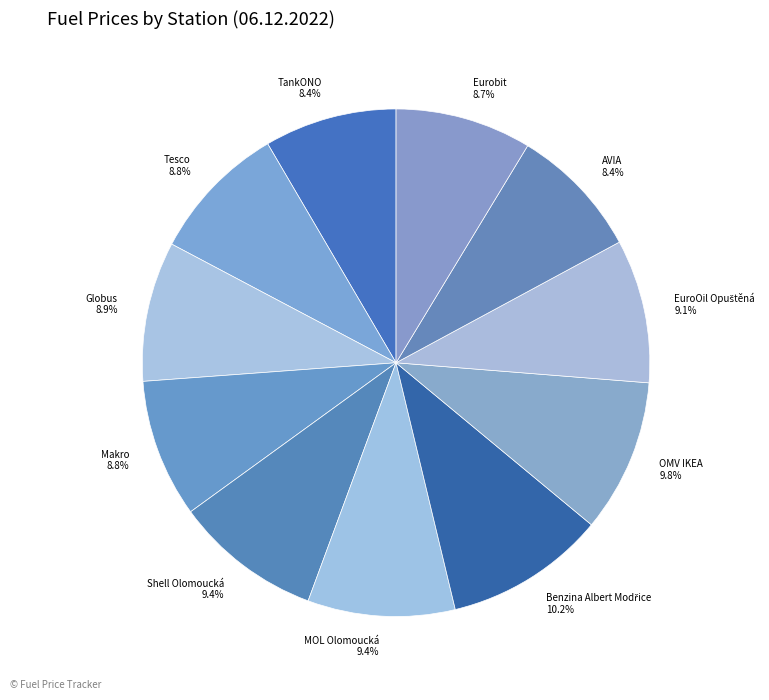

To the nearest percent, what is the difference between the largest and smallest slice percentages?

2%